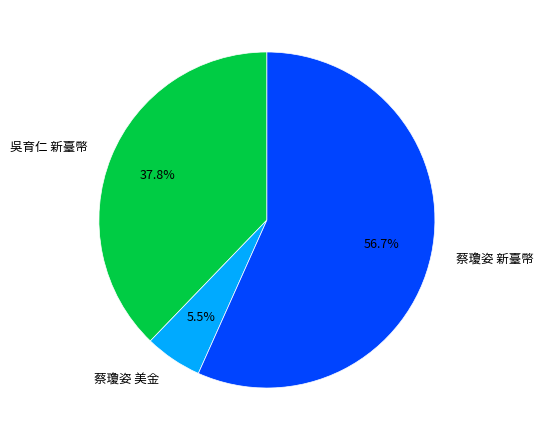

Between 吳育仁 新臺幣 and 蔡瓊姿 美金, which is larger?

吳育仁 新臺幣